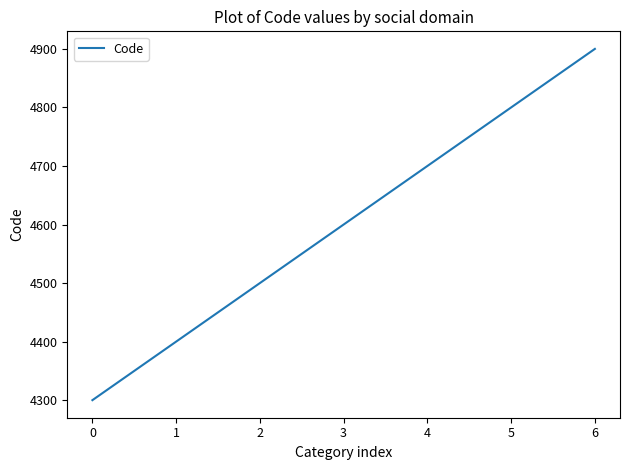

What is the minimum value shown in the chart?

4300